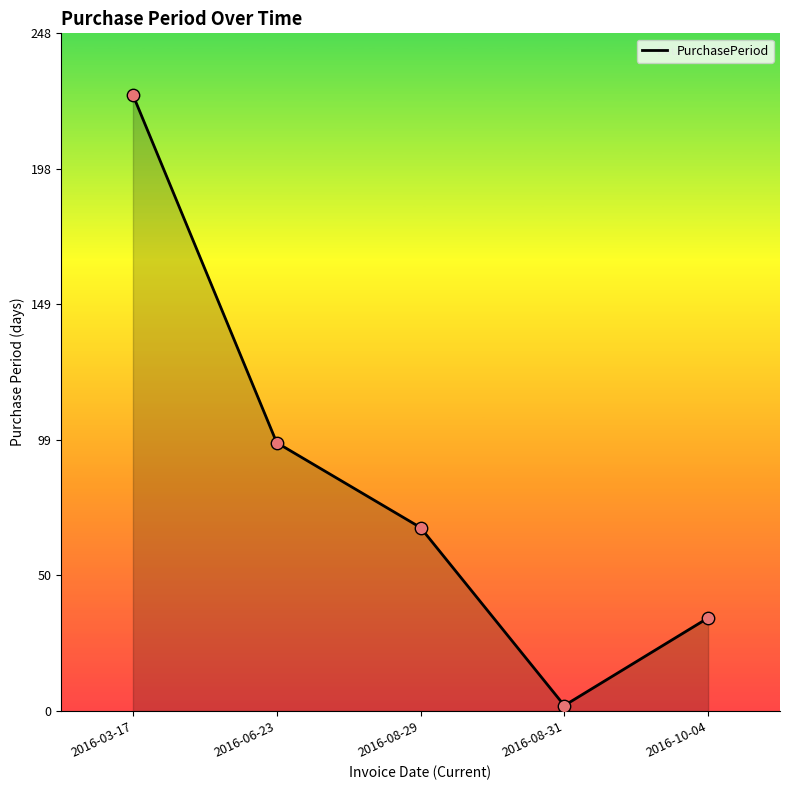

Approximately how many times larger is the value at 2016-03-17 compared to 2016-08-29?

3.4